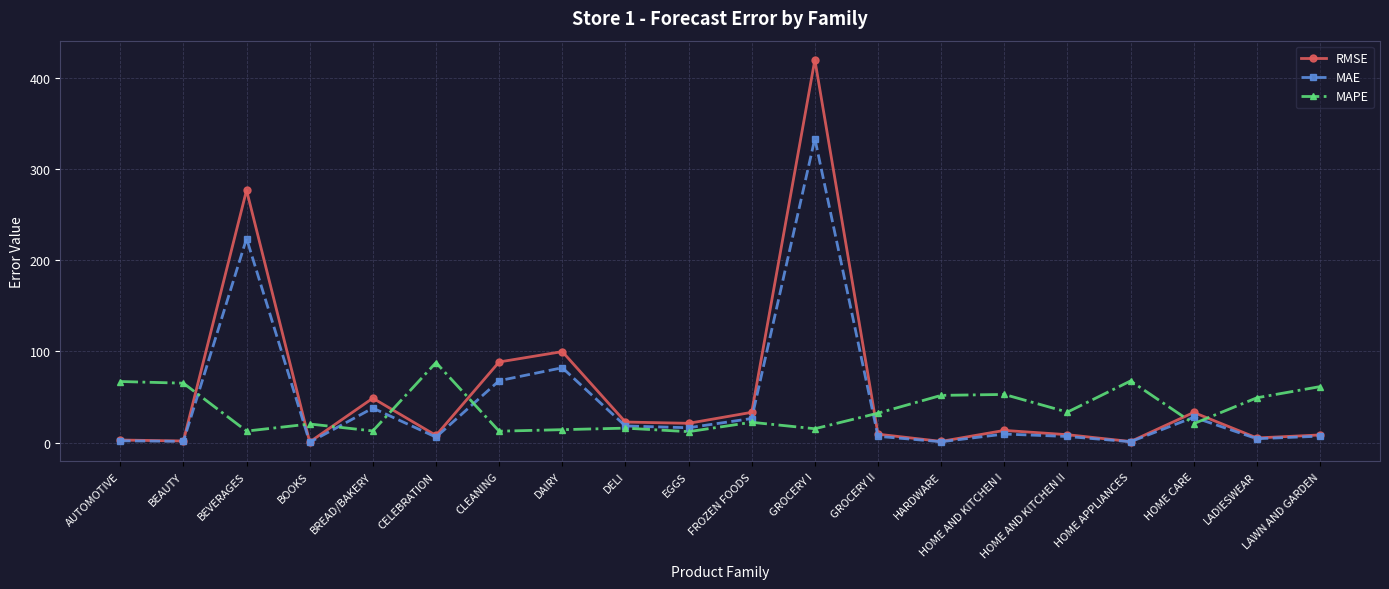

What is the label of the 9th point from the right?

GROCERY I